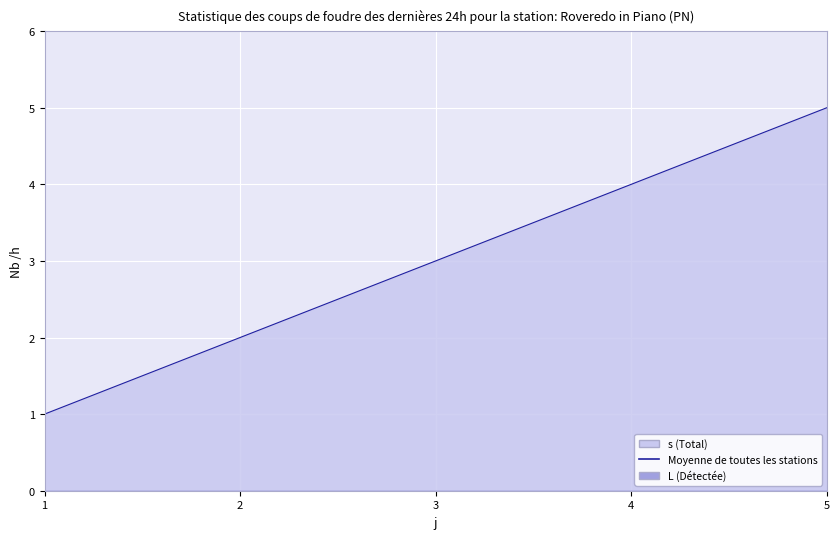

What is the sum of all s (line) values?

15